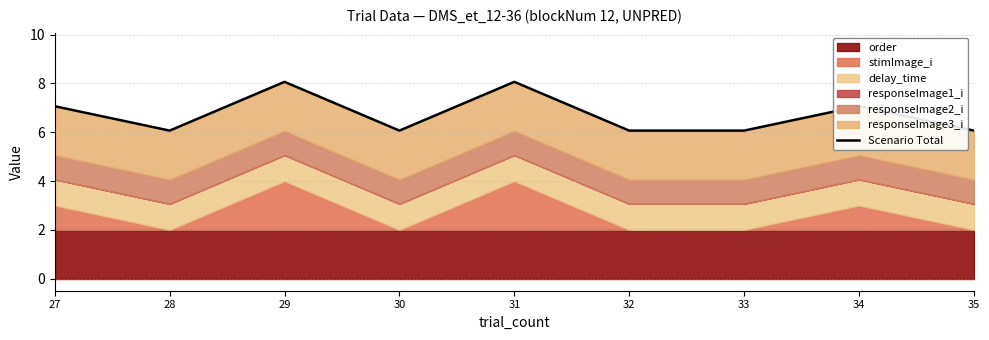

What is the sum of the values at 34 and 35?

13.1